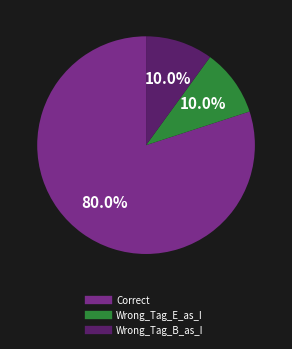

True or false: Wrong_Tag_E_as_I accounts for 1% of the total.

False